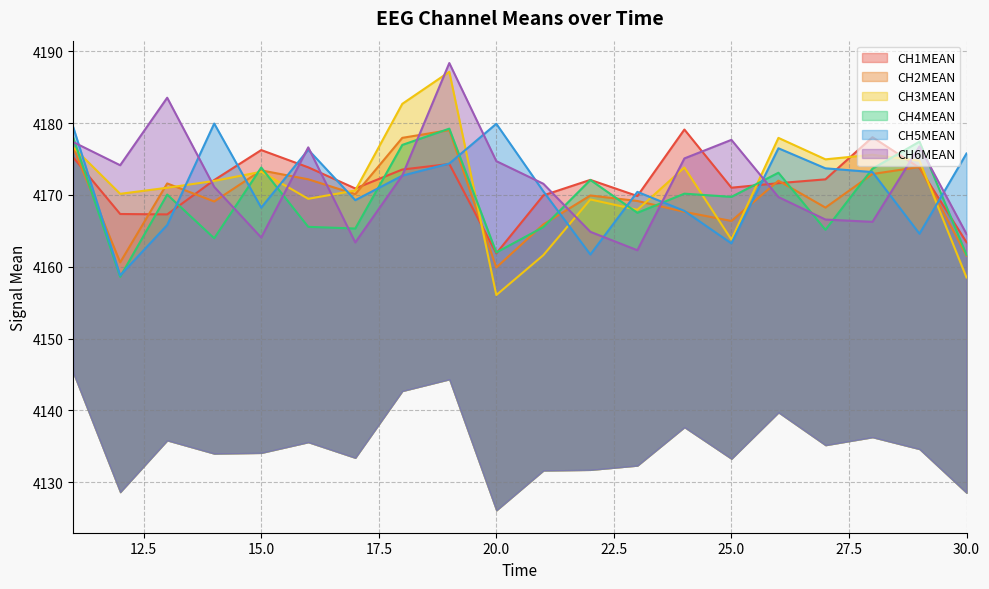

Does the chart display data point markers on the line(s)?

No